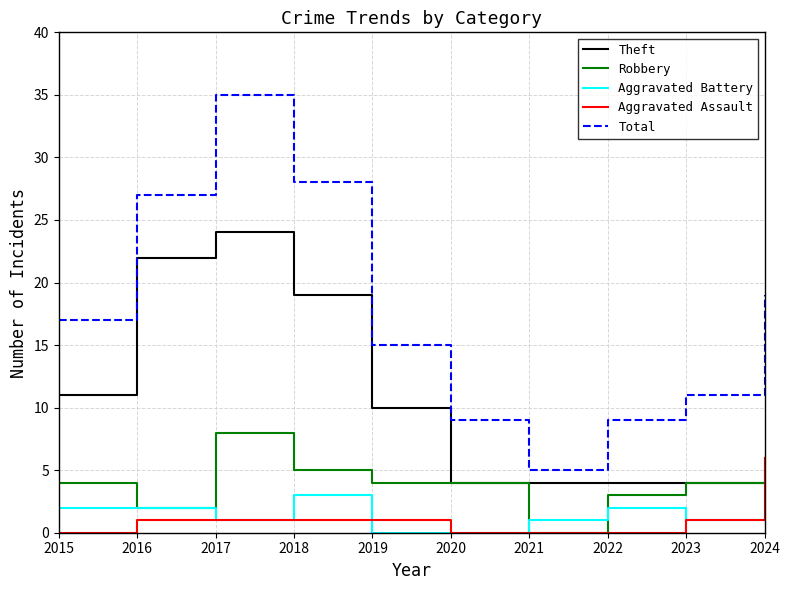

Where is the first local maximum for Theft?

2017